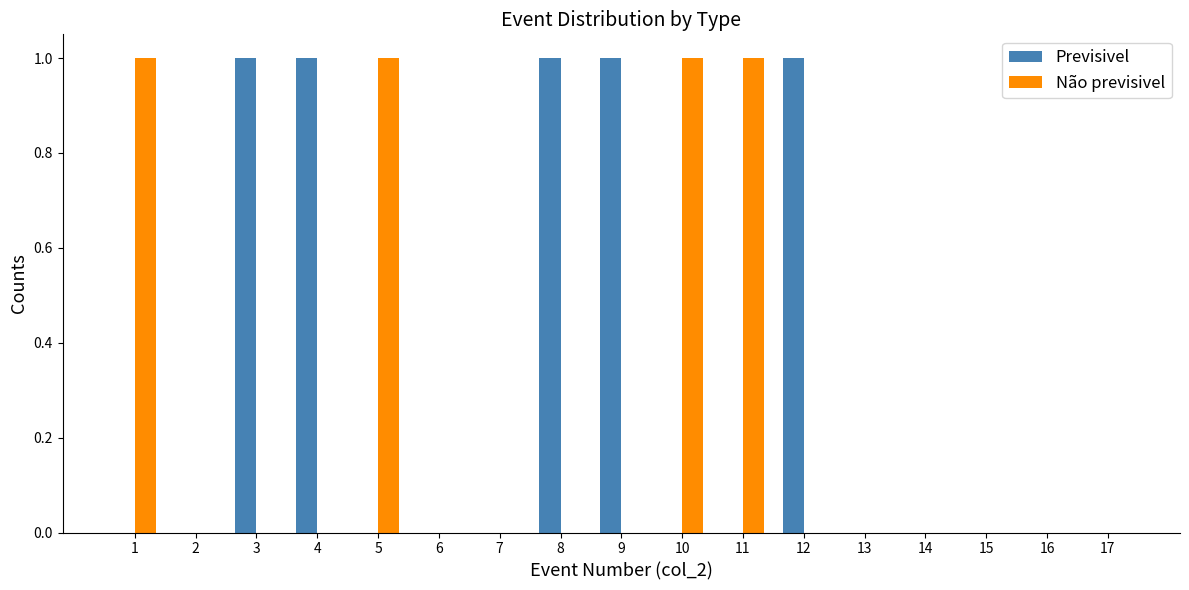

Reading right to left, transcribe all the data shown in this chart.

Previsivel: 17=0	16=0	15=0	14=0	13=0	12=1	11=0	10=0	9=1	8=1	7=0	6=0	5=0	4=1	3=1	2=0	1=0
Não previsivel: 17=0	16=0	15=0	14=0	13=0	12=0	11=1	10=1	9=0	8=0	7=0	6=0	5=1	4=0	3=0	2=0	1=1